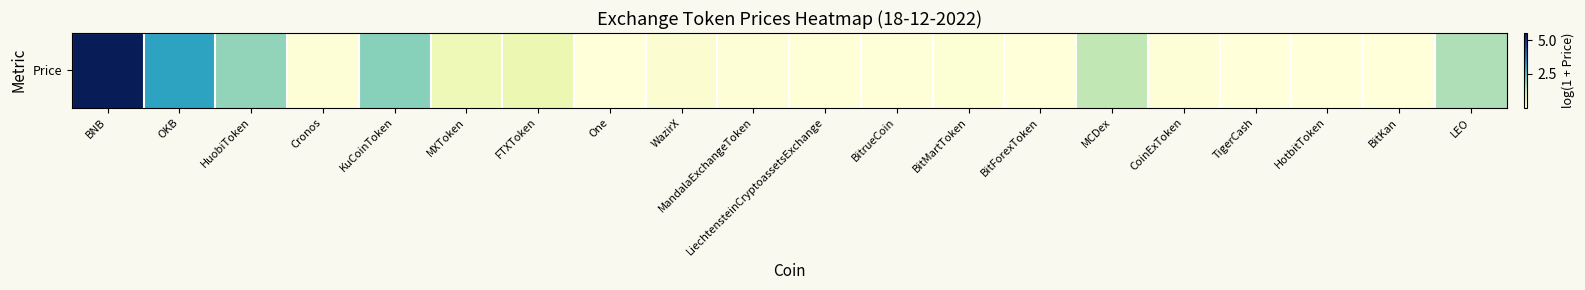

List the labels in order of value, smallest first.

BitKan, BitForexToken, HotbitToken, TigerCash, One, BitrueCoin, LiechtensteinCryptoassetsExchange, CoinExToken, Cronos, MandalaExchangeToken, BitMartToken, WazirX, MXToken, FTXToken, MCDex, LEO, HuobiToken, KuCoinToken, OKB, BNB